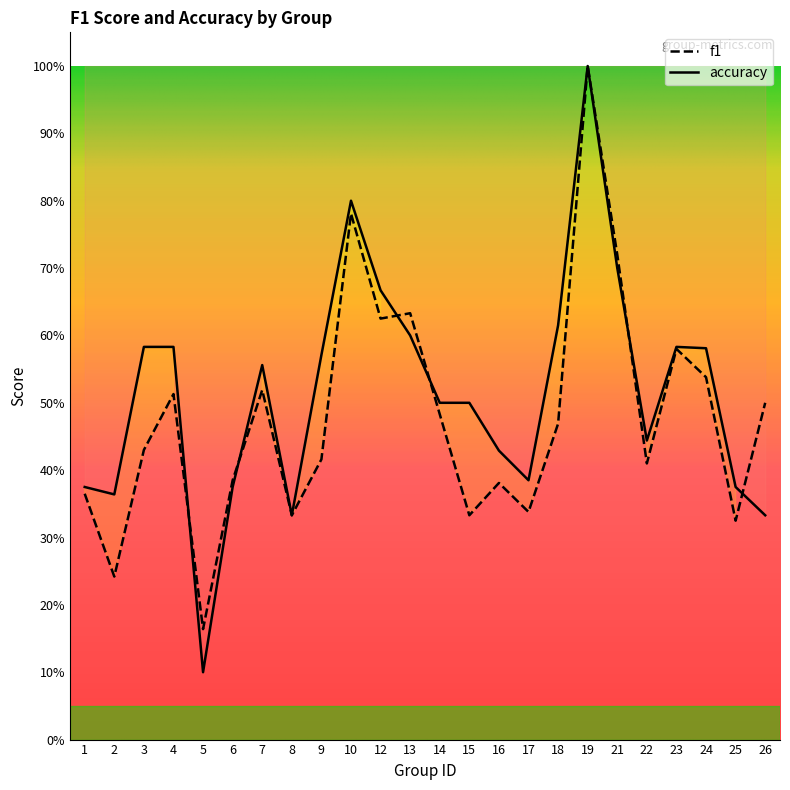

At which category does the chart reach its peak across all series?

19